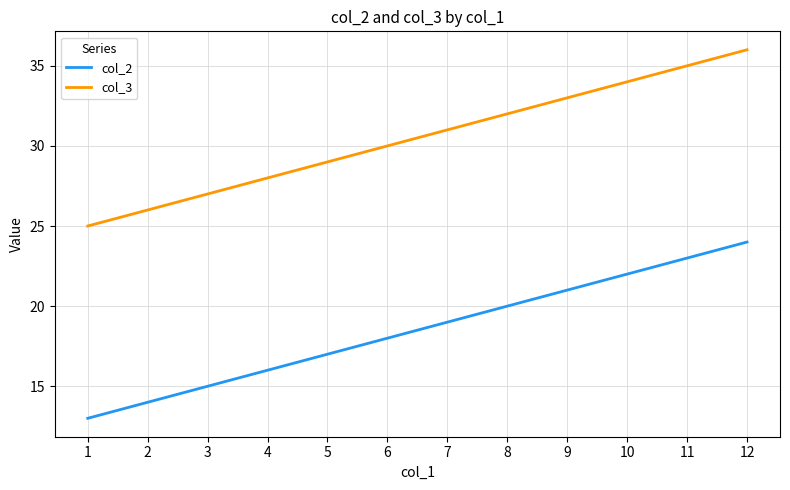

How many lines are shown in the chart?

2